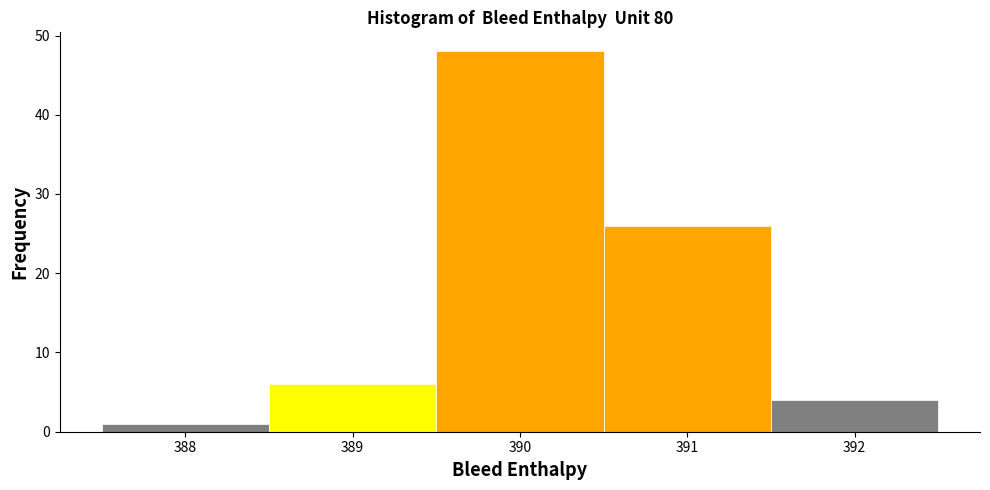

Reading left to right, list every bar in this chart as the range it spans on the x-axis followed by its height. The values are not printed on the chart, so give them approximately, as read against the axis.

387.5 to 388.5: 1
388.5 to 389.5: 6
389.5 to 390.5: 48
390.5 to 391.5: 26
391.5 to 392.5: 4